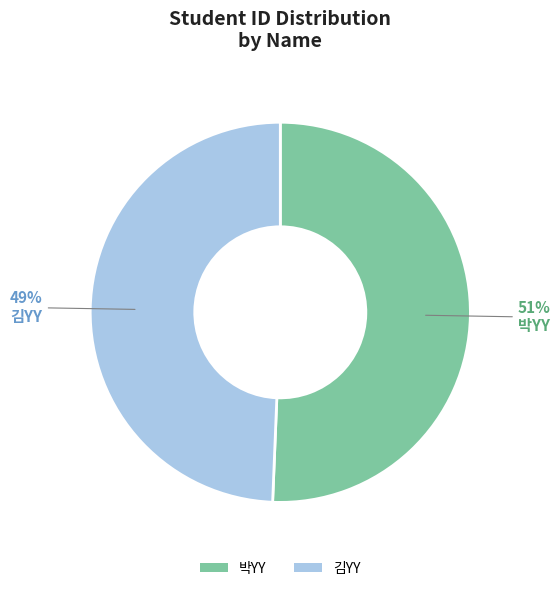

How many slices are in this pie chart?

2